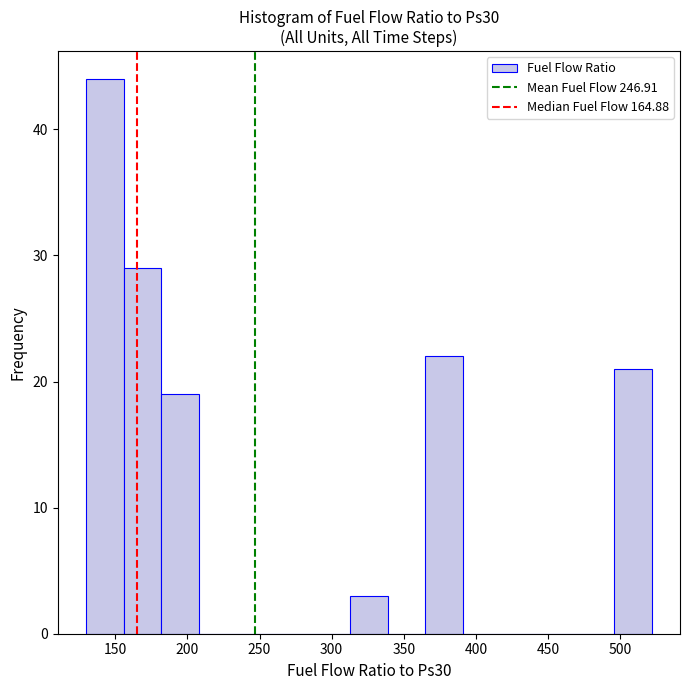

Reading left to right, list every bar in this chart as the range it spans on the x-axis followed by its height. Neither the bar edges nor the heights are printed on the chart, so give them approximately, as read against the axes.

130 to 155: 44
155 to 180: 29
180 to 210: 19
210 to 235: 0
235 to 260: 0
260 to 285: 0
285 to 315: 0
315 to 340: 3
340 to 365: 0
365 to 390: 22
390 to 415: 0
415 to 445: 0
445 to 470: 0
470 to 495: 0
495 to 520: 21